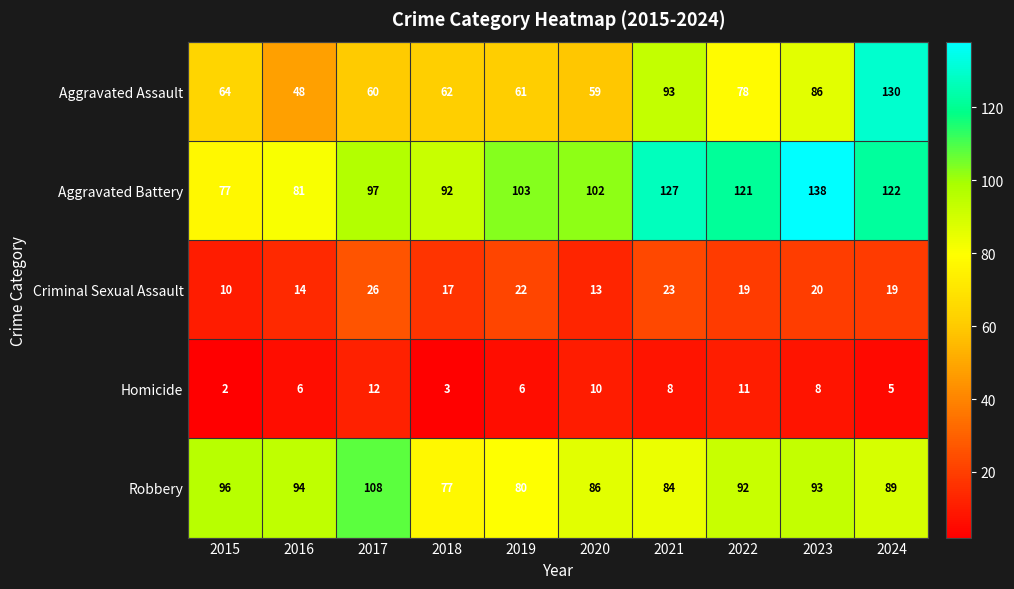

What is the lowest value of the Aggravated Battery series?

77